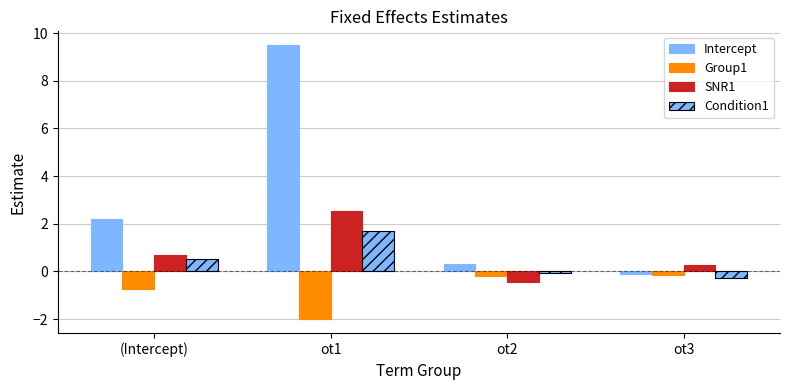

Count the number of data series in this chart.

4